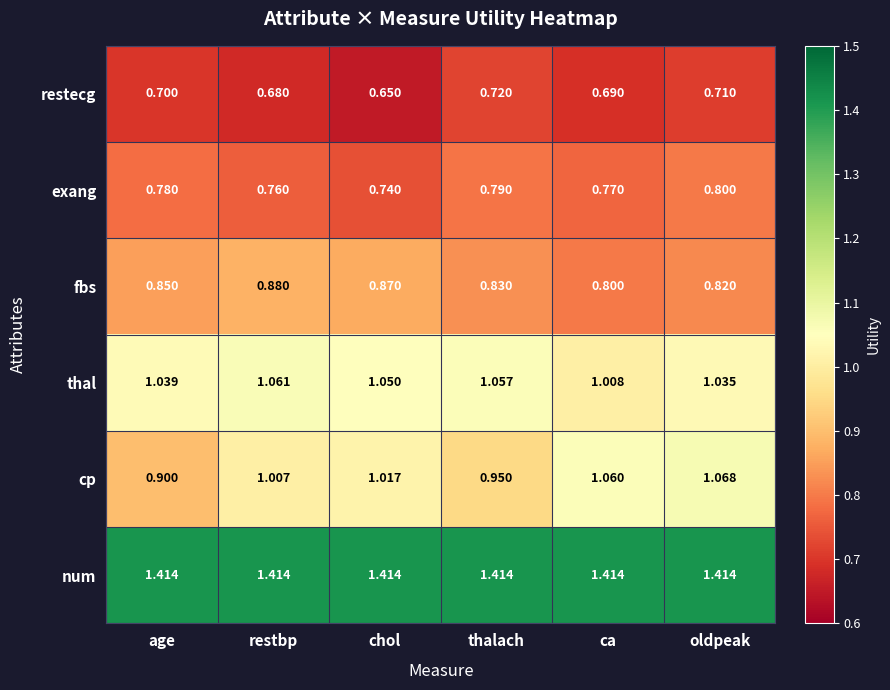

At which label is thal closest to 1?

ca